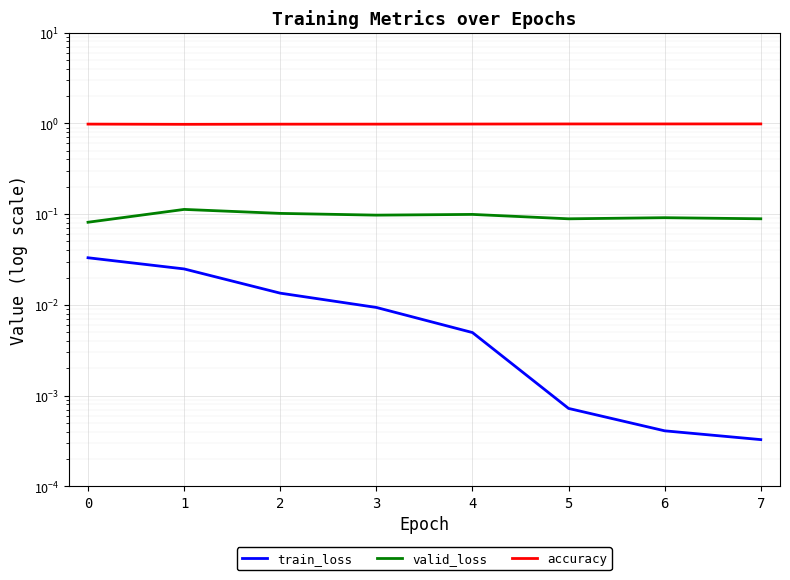

At how many categories does at least one series exceed 0?

8